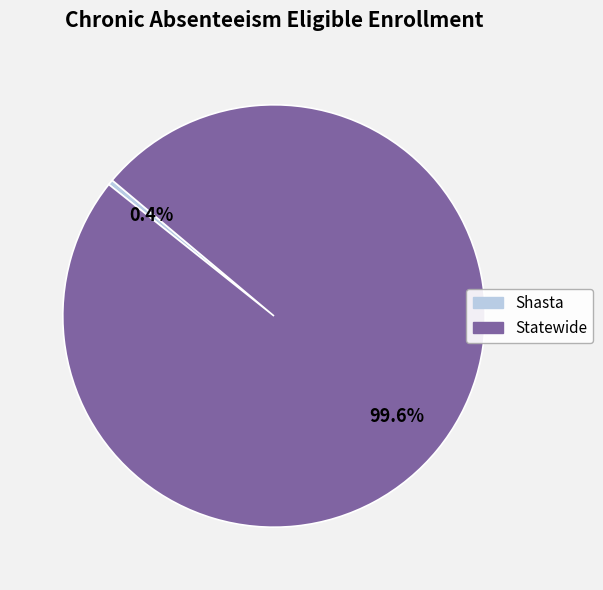

Is there a majority slice in this chart?

Yes